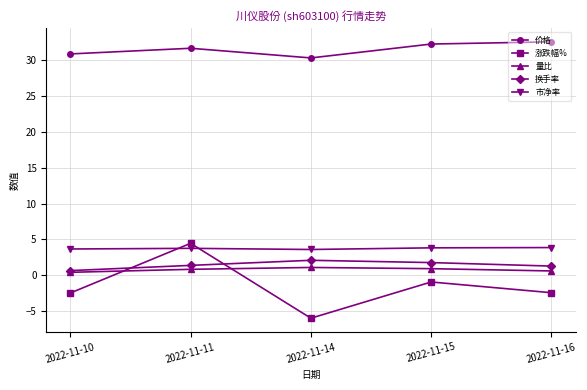

Where does the 涨跌幅% series first go above -2?

2022-11-11